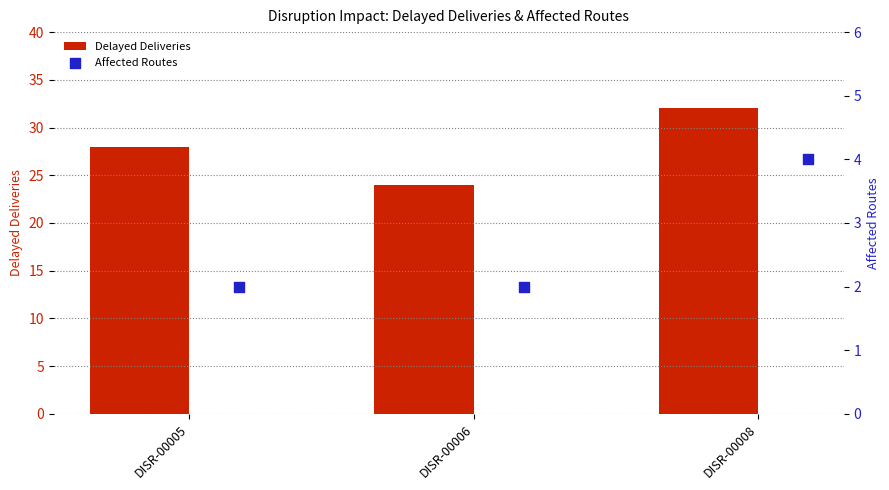

At how many categories does at least one series exceed 10?

3